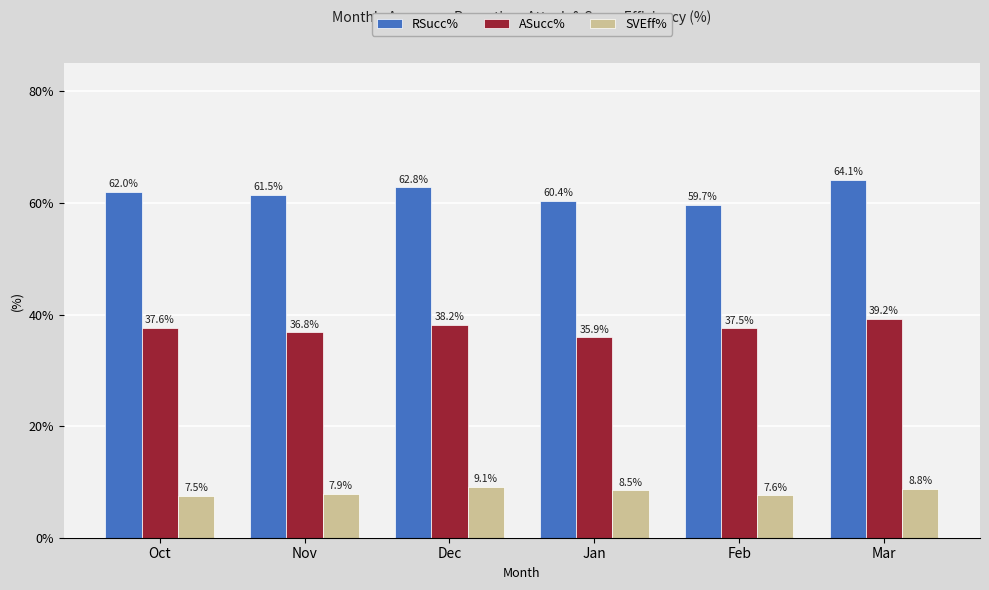

What is the difference between the highest and lowest values at Jan?

51.9